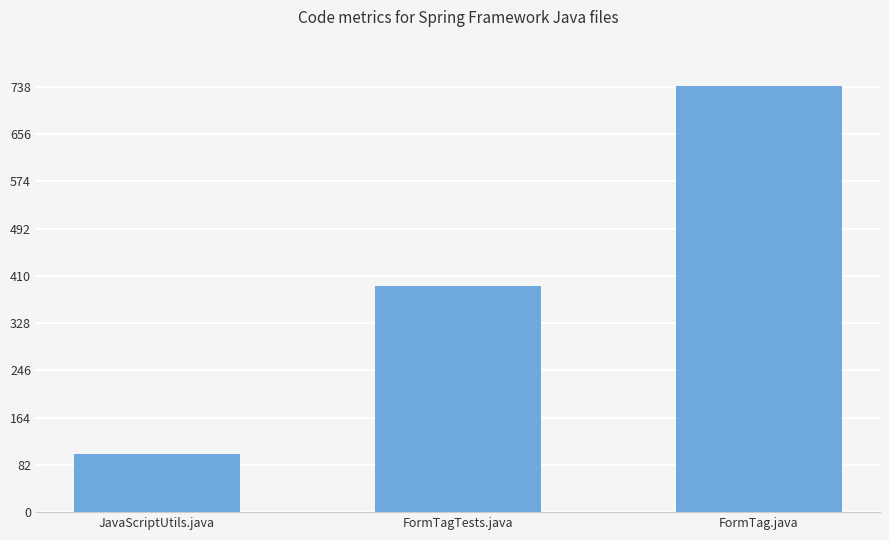

Is it true that the value at FormTagTests.java is 120?

False